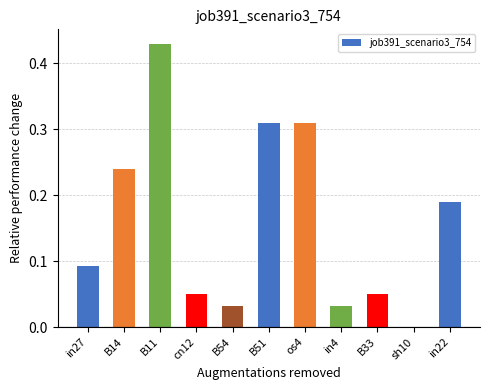

What is the sum of the values at B11 and in27?

0.5